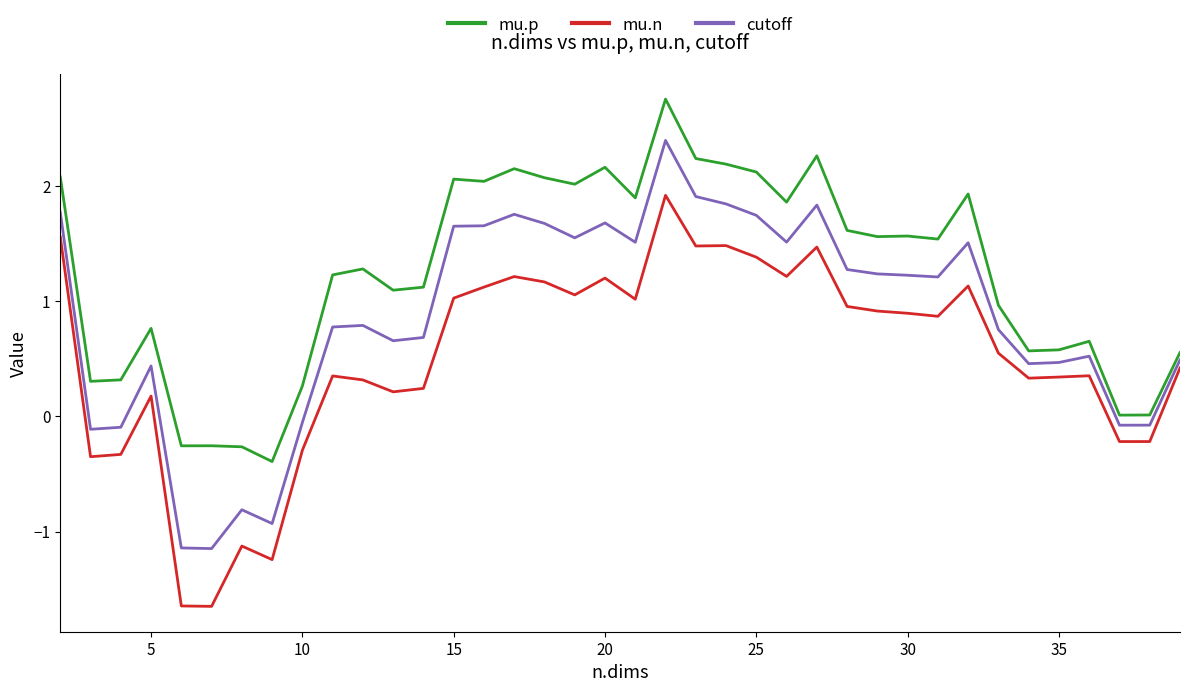

Which series has the widest spread of values?

mu.n